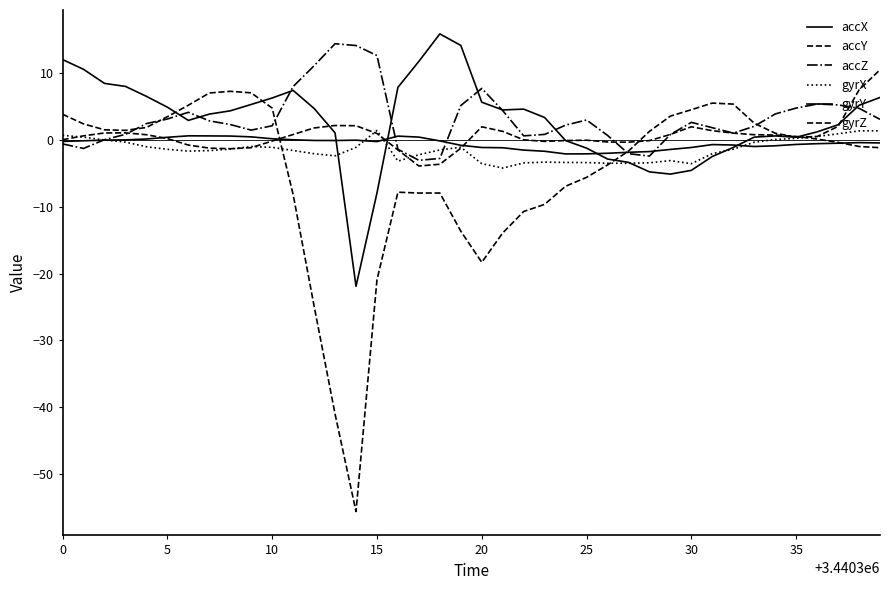

Does the chart have visible grid lines?

No